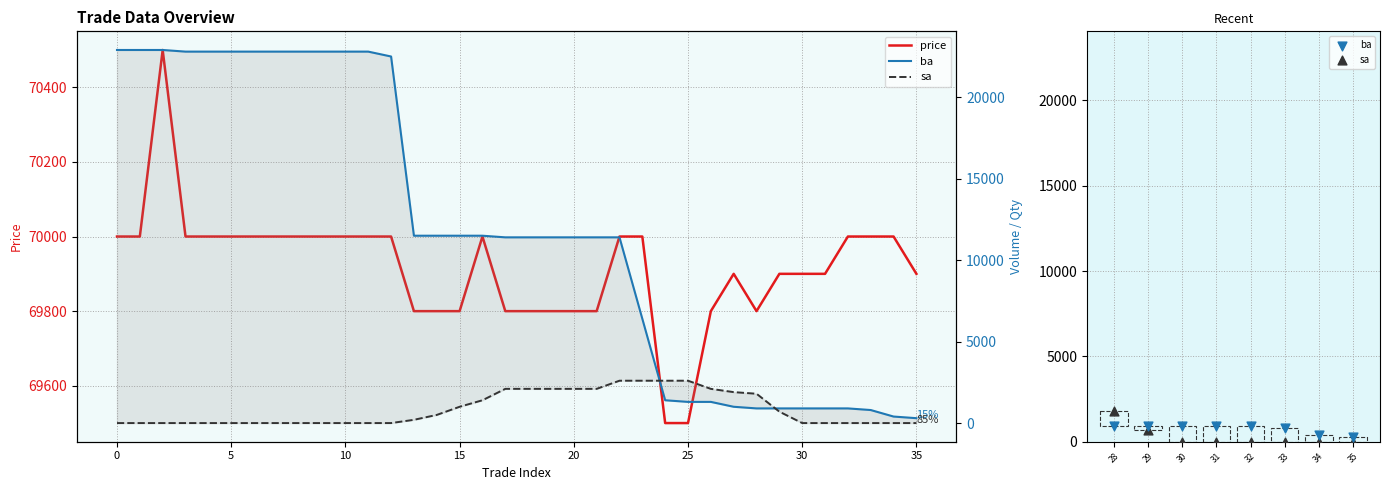

Which series contains the lowest Y value?

sa